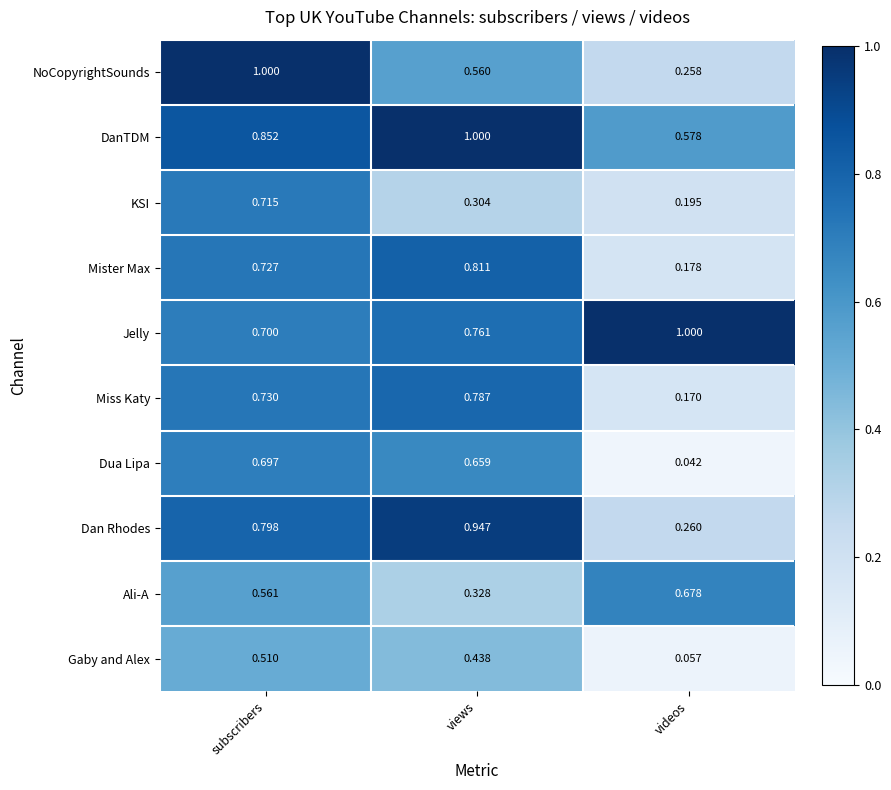

Which category has the lowest value across all series?

videos